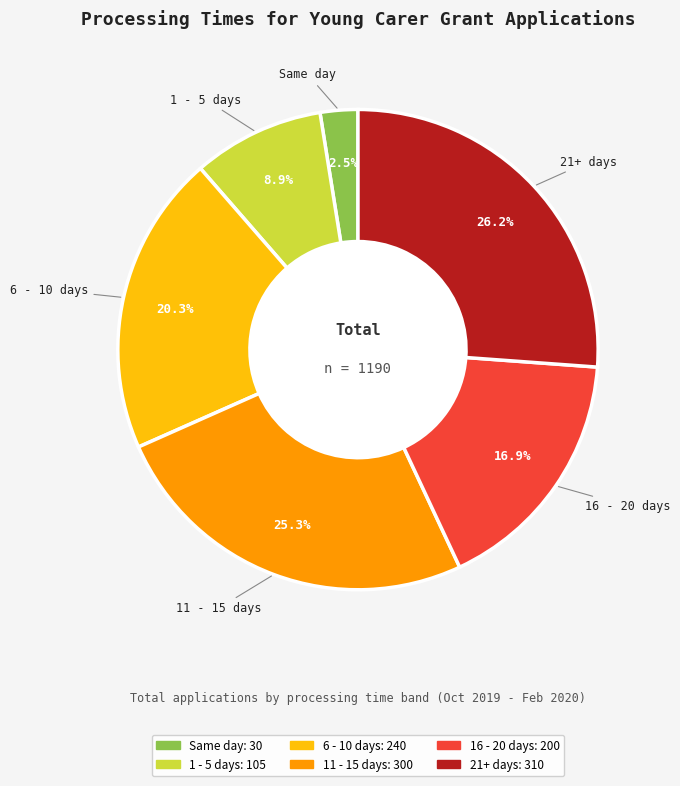

What is the smallest slice in the pie chart?

Same day